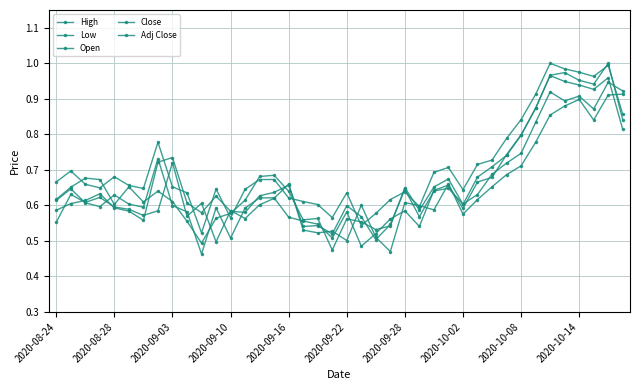

How many lines are shown in the chart?

5